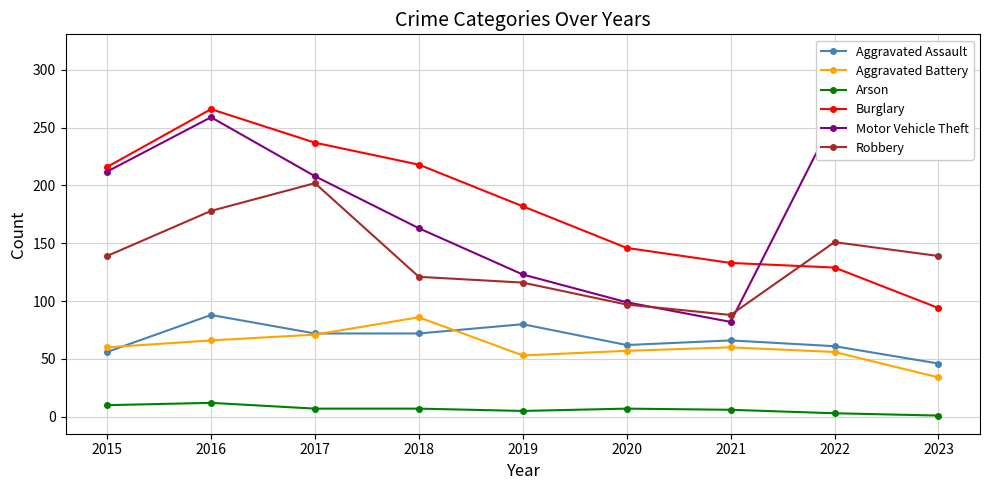

At which category does the chart reach its minimum across all series?

2023